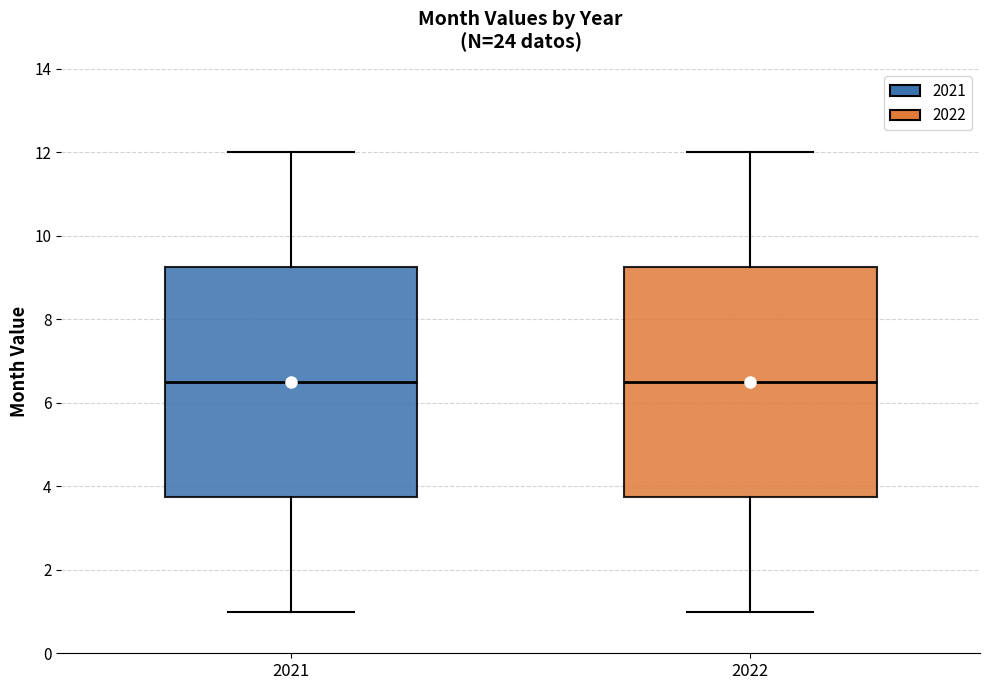

Reading left to right, read every box against the y-axis: the position of its median line, the range the box covers, and the ends of its whiskers. The values are not printed on the chart, so give them approximately, as read against the axis.

2021: median 6.6, box 3.8 to 9.2, whiskers 1.0 to 12.0
2022: median 6.6, box 3.8 to 9.2, whiskers 1.0 to 12.0